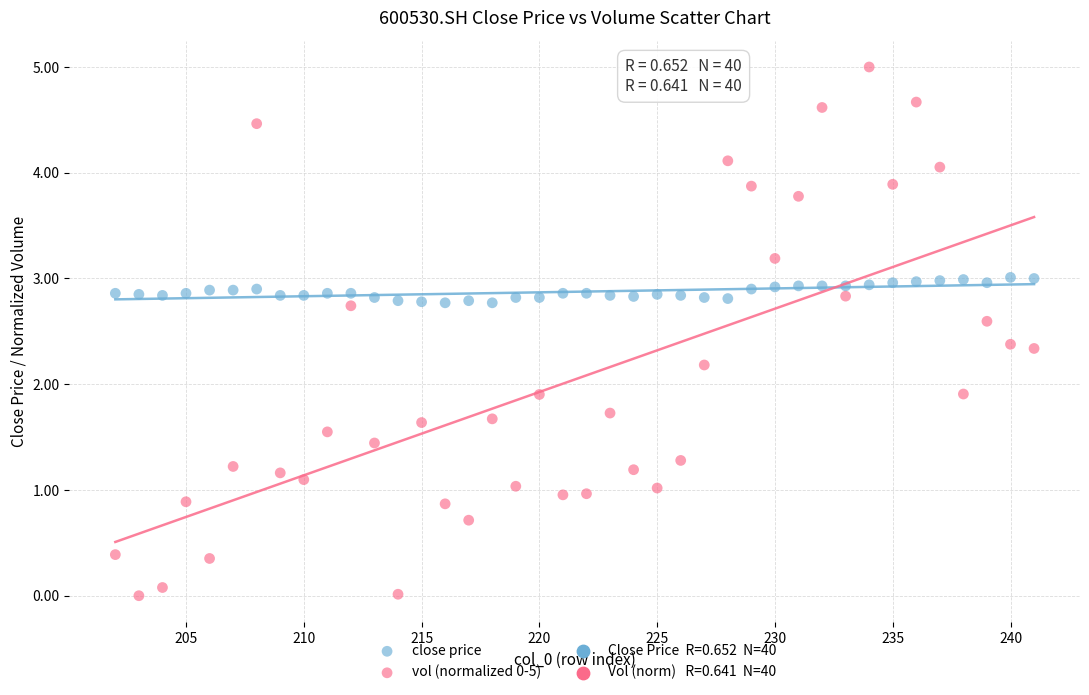

What is the X range (max minus min) for the scatter plot?

39.0